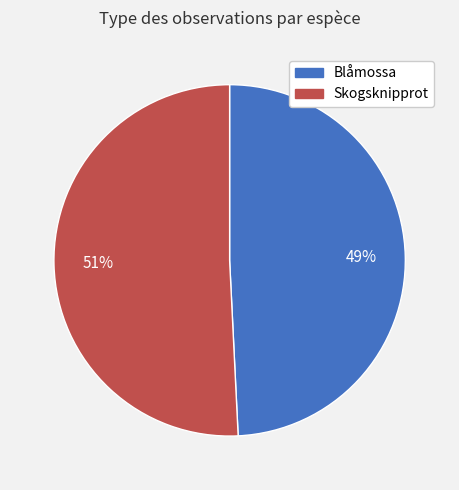

Is there any slice that represents more than half of the pie?

Yes